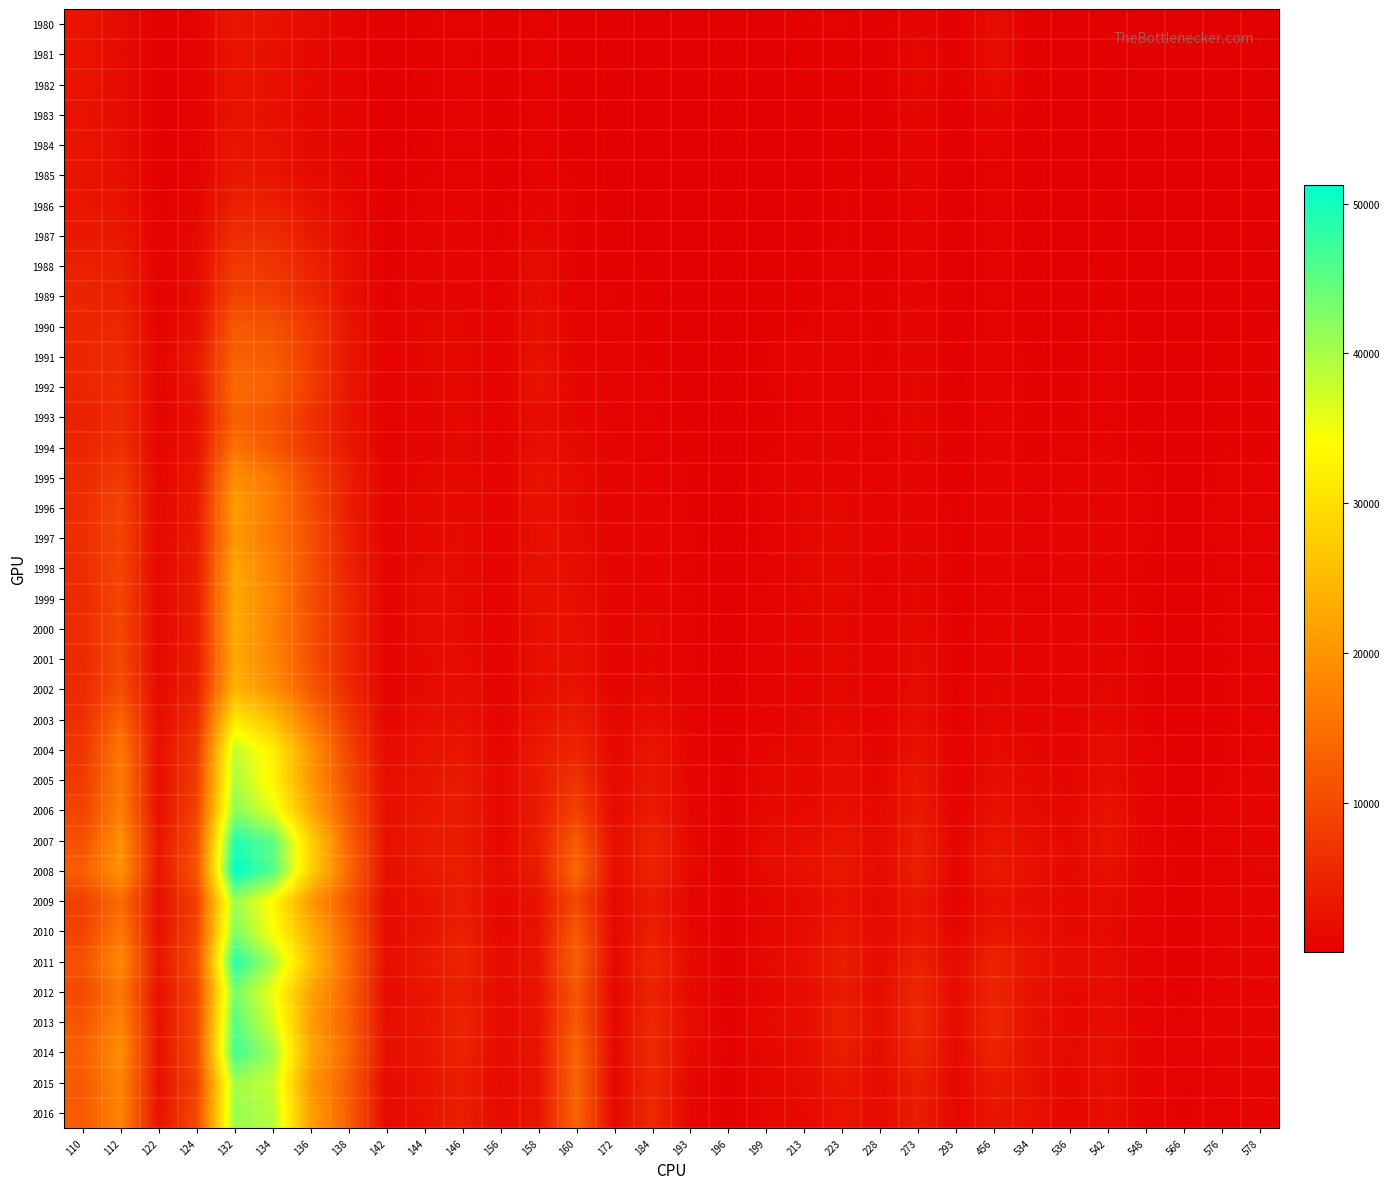

Reading left to right, extract all data points from this chart.

1980: 110=2810.0	112=1536.2	122=104.1	124=510.9	132=3127.0	134=2466.4	136=1652.3	138=767.4	142=96.2	144=296.0	146=445.6	156=208.3	158=553.9	160=90.7	172=115.0	184=70.7	193=93.8	196=21.9	199=155.2	213=307.2	223=388.7	228=142.0	273=844.4	293=32.3	456=1841.9	534=53.3	536=69.4	542=58.6	548=78.0	566=29.6	576=40.7	578=19.7
1981: 110=2908.0	112=1422.9	122=91.9	124=435.1	132=2750.8	134=2186.9	136=1227.4	138=687.8	142=84.7	144=276.3	146=397.1	156=200.7	158=590.1	160=92.3	172=101.3	184=84.0	193=96.2	196=19.6	199=136.7	213=277.1	223=264.5	228=139.6	273=1261.0	293=50.5	456=2013.9	534=77.4	536=75.5	542=56.5	548=64.6	566=35.0	576=31.9	578=22.2
1982: 110=2841.8	112=1503.1	122=101.2	124=434.3	132=2932.4	134=2330.6	136=1281.7	138=793.1	142=87.3	144=288.6	146=449.6	156=164.8	158=632.6	160=105.8	172=95.6	184=108.7	193=93.3	196=17.4	199=133.5	213=213.7	223=233.3	228=117.9	273=1191.2	293=74.6	456=1728.4	534=138.8	536=97.9	542=38.2	548=49.0	566=43.5	576=40.1	578=20.2
1983: 110=2437.2	112=1662.7	122=115.9	124=448.5	132=2777.0	134=2188.9	136=1157.0	138=902.9	142=76.1	144=242.4	146=488.3	156=153.6	158=639.6	160=96.6	172=92.2	184=116.0	193=77.3	196=17.7	199=117.0	213=188.2	223=346.6	228=70.1	273=1067.4	293=28.2	456=971.7	534=90.9	536=102.9	542=32.3	548=58.8	566=43.4	576=34.5	578=22.6
1984: 110=2750.9	112=1940.7	122=127.1	124=474.2	132=3010.3	134=2557.3	136=1312.6	138=909.7	142=94.4	144=289.8	146=444.6	156=184.1	158=624.8	160=149.7	172=103.2	184=177.4	193=114.3	196=23.5	199=146.4	213=202.1	223=308.0	228=93.2	273=963.7	293=53.0	456=784.9	534=83.6	536=93.1	542=45.7	548=56.5	566=27.8	576=39.5	578=26.8
1985: 110=2849.4	112=2002.9	122=140.5	124=522.0	132=3270.6	134=2747.6	136=1535.3	138=982.8	142=139.2	144=306.2	146=436.1	156=188.3	158=670.4	160=306.6	172=116.3	184=161.1	193=127.9	196=27.9	199=152.0	213=191.4	223=343.7	228=94.5	273=985.8	293=31.4	456=403.3	534=179.8	536=83.2	542=60.8	548=48.0	566=23.2	576=42.3	578=35.6
1986: 110=2980.8	112=2555.4	122=218.4	124=791.1	132=4496.0	134=4240.2	136=2365.6	138=1295.7	142=137.2	144=441.2	146=562.4	156=223.0	158=1017.5	160=282.4	172=164.3	184=94.4	193=147.3	196=34.5	199=186.8	213=189.7	223=352.3	228=101.5	273=557.9	293=45.3	456=433.5	534=104.7	536=64.3	542=112.1	548=51.5	566=22.0	576=40.2	578=36.5
1987: 110=3423.4	112=3344.7	122=311.3	124=1213.3	132=6351.1	134=6006.3	136=3686.9	138=1715.3	142=157.7	144=623.1	146=718.6	156=288.7	158=1293.0	160=319.0	172=215.5	184=146.2	193=173.3	196=62.0	199=209.5	213=173.2	223=344.9	228=138.5	273=806.6	293=48.8	456=522.7	534=109.7	536=64.1	542=224.2	548=67.8	566=31.6	576=68.1	578=84.9
1988: 110=4283.6	112=4125.6	122=396.3	124=1558.9	132=7819.3	134=7321.2	136=4866.3	138=2028.0	142=192.7	144=765.1	146=801.8	156=365.2	158=1790.4	160=300.9	172=281.8	184=182.3	193=184.4	196=65.6	199=265.7	213=200.8	223=513.8	228=183.3	273=670.3	293=42.1	456=451.5	534=109.2	536=100.2	542=329.8	548=94.3	566=32.0	576=120.0	578=111.8
1989: 110=4851.1	112=4502.1	122=422.9	124=1684.5	132=9113.7	134=8344.2	136=5575.3	138=2167.2	142=291.7	144=913.6	146=891.5	156=364.2	158=1963.2	160=376.8	172=330.2	184=222.9	193=203.9	196=55.1	199=299.9	213=228.3	223=525.3	228=235.9	273=773.0	293=30.0	456=470.3	534=157.6	536=123.9	542=323.5	548=100.3	566=44.0	576=134.8	578=141.3
1990: 110=5255.9	112=5414.2	122=563.2	124=2045.8	132=12207.4	134=11003.5	136=7668.4	138=2937.8	142=333.6	144=1055.3	146=1090.8	156=394.0	158=2261.2	160=523.7	172=443.4	184=273.8	193=169.6	196=49.1	199=271.6	213=325.8	223=575.6	228=235.7	273=1010.5	293=38.8	456=463.8	534=210.7	536=151.3	542=400.9	548=122.0	566=47.2	576=204.8	578=205.2
1991: 110=5177.7	112=5838.4	122=571.5	124=3435.5	132=13065.5	134=12367.7	136=8017.0	138=2935.1	142=308.4	144=1036.8	146=1162.7	156=405.8	158=2481.6	160=735.3	172=449.9	184=289.0	193=171.5	196=42.9	199=293.1	213=944.7	223=527.3	228=285.4	273=969.3	293=44.7	456=697.4	534=201.9	536=179.2	542=553.0	548=161.0	566=56.8	576=212.6	578=268.0
1992: 110=5218.5	112=6108.0	122=660.5	124=2791.7	132=14425.0	134=13229.0	136=8409.1	138=3113.7	142=468.0	144=983.3	146=1194.1	156=455.9	158=2629.5	160=956.4	172=469.0	184=371.2	193=195.3	196=48.0	199=305.1	213=541.5	223=573.8	228=339.6	273=1114.1	293=52.2	456=770.9	534=227.9	536=278.1	542=500.6	548=168.6	566=92.1	576=267.0	578=296.8
1993: 110=4276.9	112=5800.5	122=688.5	124=2234.5	132=12945.6	134=11143.2	136=6632.3	138=2696.7	142=403.6	144=841.1	146=1228.2	156=374.9	158=1861.8	160=992.8	172=431.7	184=359.1	193=187.1	196=38.4	199=244.7	213=607.2	223=550.7	228=282.1	273=1091.8	293=56.3	456=760.5	534=222.1	536=267.7	542=473.6	548=153.8	566=89.2	576=275.9	578=253.9
1994: 110=5170.5	112=6626.1	122=790.8	124=2451.8	132=15427.0	134=11927.9	136=7494.8	138=3304.9	142=358.1	144=885.1	146=1121.2	156=415.1	158=2137.8	160=1299.4	172=531.9	184=329.7	193=289.5	196=54.5	199=266.1	213=796.9	223=644.7	228=336.8	273=1167.0	293=75.4	456=814.9	534=269.3	536=370.3	542=607.7	548=188.6	566=57.8	576=331.2	578=274.4
1995: 110=5604.5	112=8132.1	122=883.0	124=3146.0	132=19251.0	134=15838.3	136=9448.8	138=4170.7	142=614.8	144=1133.8	146=1363.2	156=545.4	158=2525.4	160=1613.1	172=686.9	184=523.2	193=327.9	196=130.3	199=400.3	213=891.6	223=998.1	228=430.0	273=779.0	293=220.2	456=884.2	534=354.5	536=450.6	542=726.9	548=368.0	566=65.2	576=388.2	578=392.9
1996: 110=6008.1	112=9383.0	122=1044.0	124=3409.3	132=21141.0	134=16437.1	136=10276.9	138=4141.2	142=633.3	144=1382.1	146=1358.8	156=501.3	158=2334.7	160=1481.7	172=635.8	184=714.9	193=301.7	196=64.1	199=396.4	213=1088.5	223=1060.8	228=438.1	273=772.9	293=242.3	456=891.2	534=402.7	536=652.2	542=796.0	548=375.2	566=124.6	576=423.9	578=460.5
1997: 110=6199.7	112=9213.2	122=1074.4	124=3590.5	132=20279.8	134=16082.6	136=10878.0	138=4323.4	142=592.0	144=1284.2	146=1455.9	156=499.2	158=2242.6	160=1686.9	172=657.7	184=891.8	193=371.3	196=64.6	199=378.7	213=1019.1	223=1271.2	228=516.9	273=986.4	293=213.9	456=919.1	534=378.6	536=760.5	542=749.2	548=360.7	566=119.0	576=421.1	578=409.8
1998: 110=5946.6	112=9398.5	122=1146.1	124=3798.3	132=22417.1	134=17434.2	136=11113.0	138=4832.8	142=680.0	144=1534.6	146=1461.4	156=506.0	158=2358.6	160=1790.6	172=722.1	184=915.4	193=379.0	196=72.5	199=508.1	213=1090.4	223=1278.2	228=470.6	273=1028.7	293=195.4	456=790.9	534=404.9	536=634.9	542=765.4	548=299.8	566=118.7	576=351.4	578=373.6
1999: 110=5635.6	112=9471.9	122=1268.9	124=3985.4	132=22520.9	134=17748.3	136=10603.2	138=5224.3	142=568.2	144=1897.5	146=1456.2	156=511.5	158=2412.2	160=1912.4	172=749.7	184=943.0	193=381.4	196=87.1	199=467.8	213=1018.0	223=1232.3	228=369.5	273=1063.2	293=185.0	456=693.1	534=393.5	536=598.4	542=900.8	548=242.8	566=114.3	576=321.3	578=397.5
2000: 110=6029.4	112=9667.3	122=1221.7	124=3958.1	132=23213.3	134=17538.0	136=10865.0	138=5326.3	142=591.3	144=1609.8	146=1436.3	156=543.1	158=2215.6	160=2135.0	172=819.0	184=1358.7	193=394.8	196=60.3	199=471.9	213=961.3	223=1134.4	228=441.8	273=1429.0	293=193.2	456=1061.3	534=439.4	536=615.3	542=937.1	548=252.8	566=118.1	576=352.5	578=440.8
2001: 110=5518.9	112=9819.1	122=1284.3	124=3953.1	132=22532.7	134=17763.5	136=10774.9	138=5204.1	142=587.0	144=1373.9	146=1650.8	156=522.0	158=2081.6	160=2261.2	172=722.3	184=999.4	193=395.7	196=73.3	199=520.2	213=931.2	223=1224.1	228=426.1	273=1592.9	293=197.1	456=920.6	534=485.0	536=659.9	542=1005.4	548=262.0	566=101.5	576=298.0	578=442.4
2002: 110=5531.1	112=10617.8	122=1458.4	124=4164.0	132=24335.8	134=19517.0	136=12134.0	138=5588.1	142=555.2	144=1471.2	146=1834.1	156=585.7	158=2071.7	160=2619.7	172=755.0	184=1305.2	193=477.6	196=71.0	199=605.7	213=818.2	223=1109.0	228=415.7	273=1839.8	293=204.9	456=1043.0	534=570.0	536=656.4	542=1111.9	548=245.8	566=105.1	576=346.2	578=397.8
2003: 110=6302.4	112=13572.1	122=1815.2	124=5821.3	132=31364.5	134=25745.7	136=16138.1	138=7453.2	142=960.4	144=2121.3	146=2393.3	156=658.9	158=2691.8	160=3803.1	172=1042.2	184=1940.3	193=577.5	196=96.0	199=714.5	213=1053.7	223=1407.0	228=553.8	273=2031.5	293=253.7	456=1226.2	534=706.2	536=821.1	542=1335.4	548=321.2	566=146.8	576=278.8	578=515.1
2004: 110=7297.2	112=16463.4	122=2125.2	124=7495.1	132=38256.4	134=32240.8	136=20063.0	138=9478.6	142=1368.2	144=2593.3	146=2937.0	156=920.0	158=3581.4	160=5168.8	172=1185.9	184=3055.4	193=759.5	196=120.5	199=1021.2	213=1147.3	223=1817.7	228=715.3	273=2477.6	293=324.5	456=1533.2	534=989.3	536=700.8	542=1741.0	548=416.3	566=174.1	576=299.5	578=669.2
2005: 110=7759.1	112=16516.1	122=2009.6	124=8081.2	132=39821.7	134=33021.6	136=20425.3	138=10172.1	142=1895.4	144=2733.9	146=3742.8	156=994.5	158=3665.6	160=7011.5	172=1214.6	184=3360.2	193=853.5	196=151.8	199=1177.5	213=1206.9	223=1891.1	228=865.2	273=3257.4	293=397.8	456=1901.7	534=1249.7	536=911.8	542=1925.8	548=435.5	566=124.3	576=317.2	578=696.2
2006: 110=9136.2	112=17032.7	122=2259.4	124=8942.4	132=41977.9	134=35986.1	136=22719.3	138=11605.0	142=1965.3	144=3159.0	146=3873.9	156=921.6	158=3770.6	160=8702.9	172=1459.2	184=3874.6	193=990.0	196=150.5	199=1326.3	213=1357.9	223=2037.4	228=1115.2	273=3544.4	293=529.8	456=2339.0	534=1418.9	536=1050.3	542=2621.9	548=535.0	566=150.2	576=541.7	578=751.2
2007: 110=10843.0	112=19661.3	122=2881.2	124=10440.4	132=48824.0	134=44942.9	136=28258.8	138=13504.0	142=2133.4	144=3579.6	146=3780.0	156=1083.3	158=4120.4	160=12276.0	172=1848.1	184=4795.8	193=1225.5	196=177.3	199=1563.7	213=1793.3	223=2957.0	228=1225.8	273=4170.5	293=730.0	456=2862.3	534=1924.1	536=1316.2	542=2648.7	548=661.4	566=208.7	576=413.5	578=921.9
2008: 110=12605.2	112=20054.1	122=2938.5	124=11345.1	132=51244.7	134=45865.3	136=28296.0	138=14248.6	142=2008.2	144=3445.4	146=4016.9	156=1607.6	158=3952.4	160=14210.4	172=1891.0	184=4736.8	193=1313.4	196=194.9	199=1622.3	213=2274.6	223=3466.8	228=1365.0	273=4387.5	293=749.2	456=3825.9	534=2161.3	536=1219.6	542=2257.3	548=622.2	566=249.3	576=452.8	578=1044.0
2009: 110=8573.3	112=14443.5	122=2225.5	124=8771.4	132=40795.7	134=33455.2	136=20475.8	138=11464.7	142=1661.3	144=2400.0	146=3944.3	156=1015.7	158=2525.9	160=9708.8	172=1063.5	184=3702.6	193=873.4	196=124.3	199=970.4	213=1368.8	223=2477.6	228=1107.6	273=3095.9	293=507.1	456=2305.4	534=1690.6	536=1219.7	542=1556.6	548=500.0	566=150.5	576=519.9	578=629.6
2010: 110=8930.2	112=16131.1	122=2403.1	124=9099.5	132=42697.1	134=34384.7	136=23540.4	138=13099.2	142=1591.4	144=2696.6	146=4346.8	156=1117.9	158=2680.9	160=12226.8	172=1122.4	184=4243.3	193=1056.6	196=135.7	199=1161.5	213=1683.7	223=3295.6	228=1196.4	273=3576.1	293=887.7	456=3059.9	534=2202.1	536=1286.7	542=1465.1	548=455.8	566=198.7	576=573.8	578=781.0
2011: 110=11176.3	112=18685.5	122=2869.7	124=10602.0	132=48702.7	134=39961.9	136=25818.8	138=14018.9	142=1845.6	144=3414.1	146=5145.7	156=1473.6	158=3009.2	160=13057.0	172=1284.7	184=5284.4	193=1494.6	196=171.6	199=1357.4	213=2121.1	223=4093.8	228=1558.7	273=4426.6	293=1431.8	456=4969.7	534=2671.9	536=1657.8	542=1607.4	548=541.2	566=217.3	576=505.3	578=927.3
2012: 110=9948.4	112=16170.7	122=2412.9	124=9132.3	132=43226.2	134=35193.0	136=22122.6	138=13381.8	142=1603.6	144=2794.3	146=4362.1	156=1444.5	158=2756.2	160=11707.6	172=978.2	184=4817.5	193=1410.2	196=138.0	199=1200.4	213=1842.3	223=3715.5	228=1651.4	273=5550.1	293=1478.4	456=4898.4	534=2440.3	536=1317.5	542=1652.6	548=505.6	566=243.7	576=680.5	578=676.9
2013: 110=11558.1	112=17845.5	122=2480.8	124=9583.0	132=45489.3	134=36915.5	136=21250.8	138=12921.8	142=1918.7	144=2910.4	146=4888.4	156=1413.0	158=2700.6	160=12199.0	172=1067.1	184=5553.8	193=1871.5	196=195.4	199=1393.8	213=1836.8	223=4553.0	228=1851.5	273=5704.1	293=1360.9	456=5432.5	534=2235.3	536=1243.4	542=1713.8	548=507.8	566=340.3	576=694.5	578=726.3
2014: 110=12797.0	112=19150.6	122=2508.4	124=9876.3	132=46873.8	134=40647.7	136=22593.4	138=13744.2	142=2181.3	144=3056.2	146=4736.2	156=1460.5	158=3052.4	160=13652.8	172=1209.1	184=5847.5	193=1327.4	196=290.7	199=1263.2	213=1694.9	223=4054.1	228=1695.2	273=5435.7	293=1187.4	456=4968.4	534=2356.2	536=1314.2	542=2353.5	548=623.0	566=334.4	576=670.2	578=723.4
2015: 110=12018.5	112=18024.8	122=2324.7	124=8881.8	132=40383.6	134=37912.7	136=20353.2	138=12289.2	142=1421.1	144=2632.6	146=4049.5	156=1269.9	158=2734.5	160=13421.4	172=1110.0	184=5329.6	193=1086.6	196=207.9	199=1164.4	213=1490.1	223=3140.6	228=1520.3	273=4148.0	293=988.5	456=3600.9	534=2295.4	536=1079.8	542=2237.1	548=738.5	566=319.0	576=452.9	578=625.9
2016: 110=12176.7	112=17782.2	122=2504.3	124=9840.7	132=41002.0	134=39188.8	136=21670.1	138=12623.5	142=1399.7	144=2527.3	146=4254.6	156=1486.5	158=2943.0	160=13811.3	172=1211.2	184=5588.2	193=1011.7	196=194.8	199=1094.3	213=1315.2	223=2788.4	228=1492.8	273=4038.2	293=1127.2	456=2978.0	534=2495.3	536=1063.1	542=2104.0	548=625.5	566=294.2	576=447.9	578=806.2